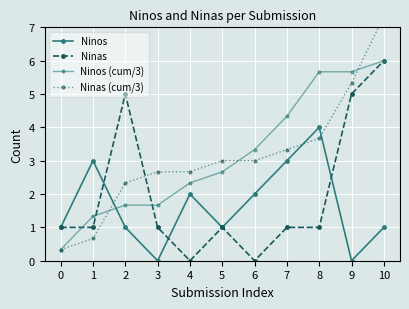

True or false: Ninos (cum/3) has more than 2 points higher than both neighbors.

False